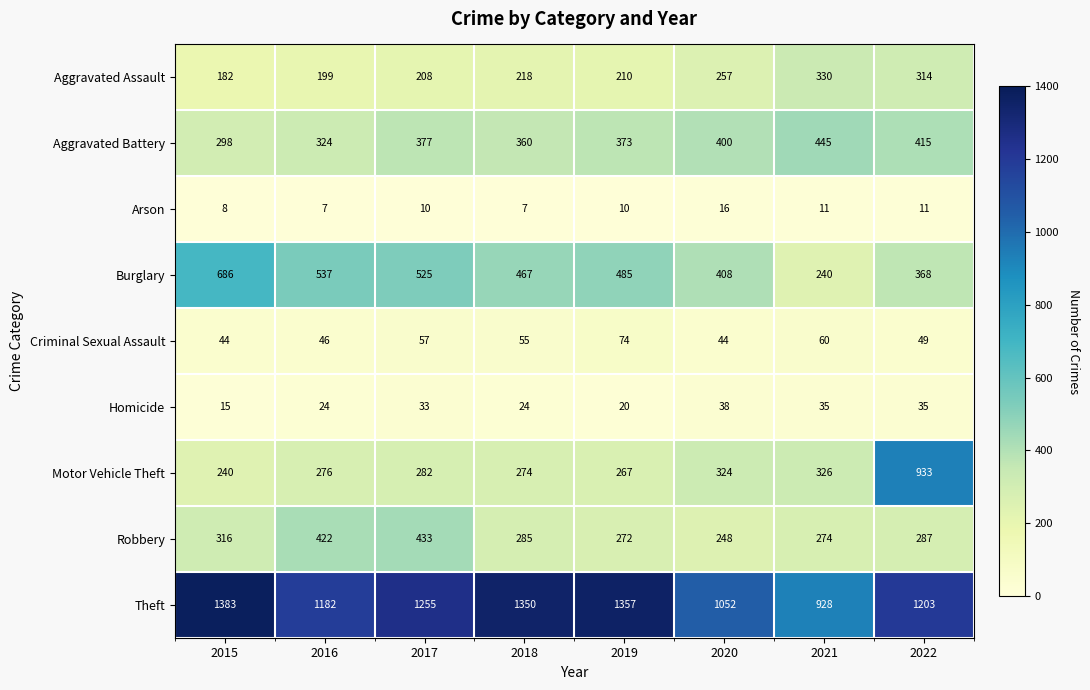

At which label is Aggravated Assault closest to 256?

2020